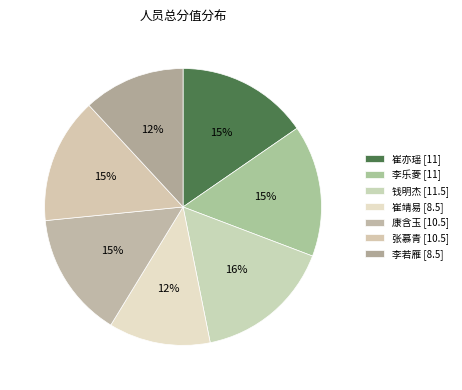

Approximately how many times larger is the value at 崔亦瑶 compared to 崔靖易?

1.3